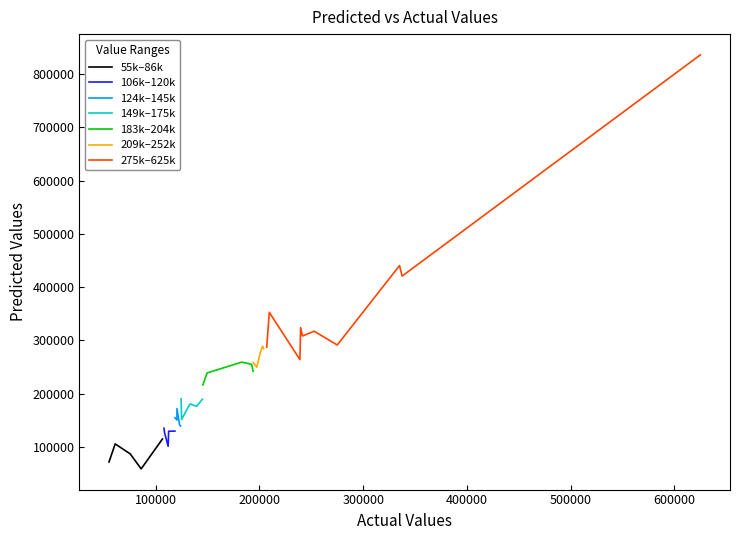

What is the difference between the values at 239000 and 239686?

59888.6